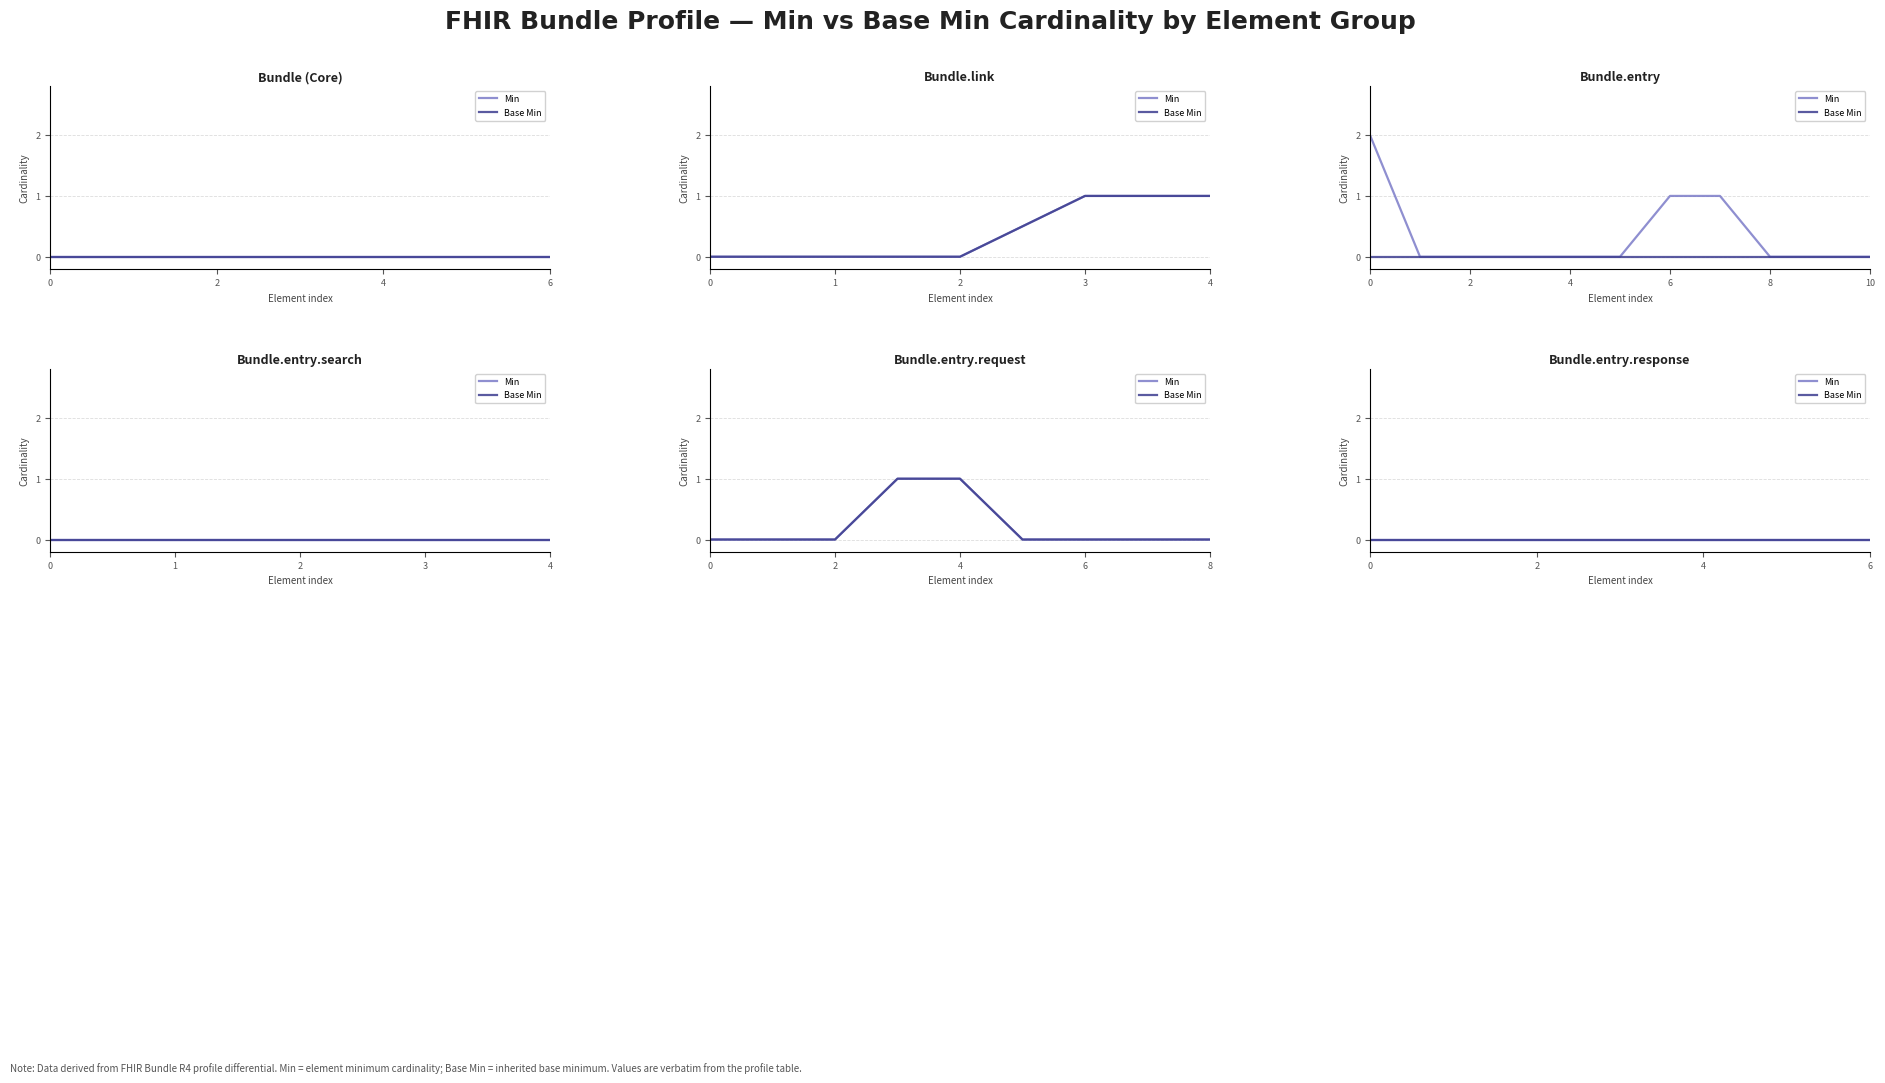

True or false: Min and Base Min intersect in this chart.

False